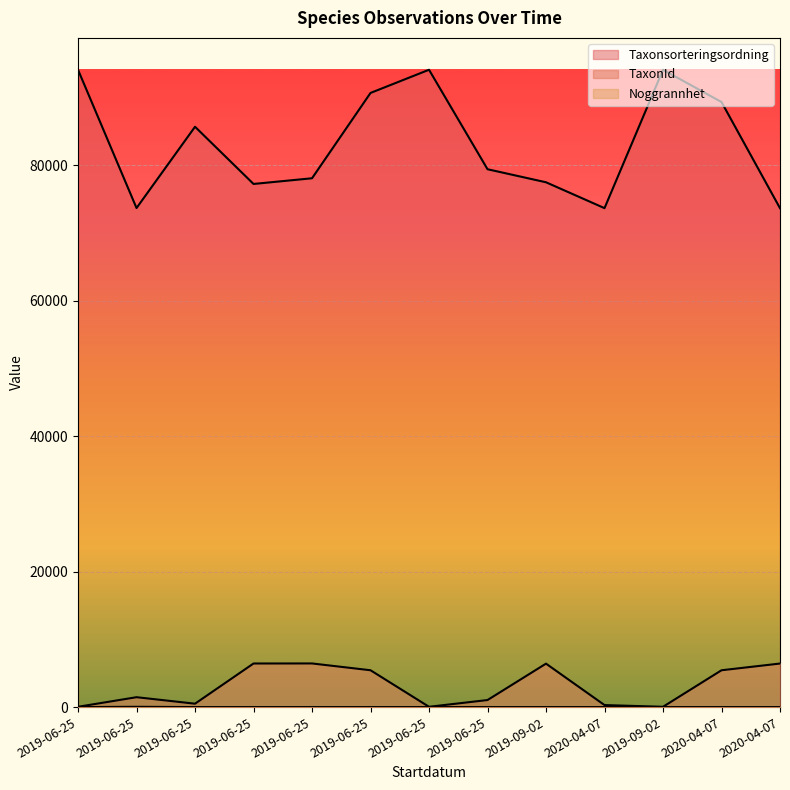

List the series in order of their peak value, highest first.

Taxonsorteringsordning, TaxonId, Noggrannhet